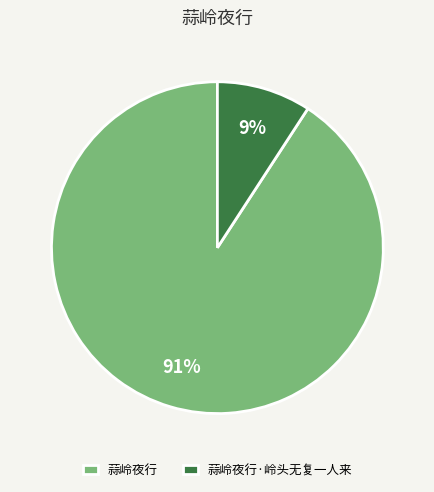

Is the sum of 蒜岭夜行·岭头无复一人来 and 蒜岭夜行 greater than half?

Yes